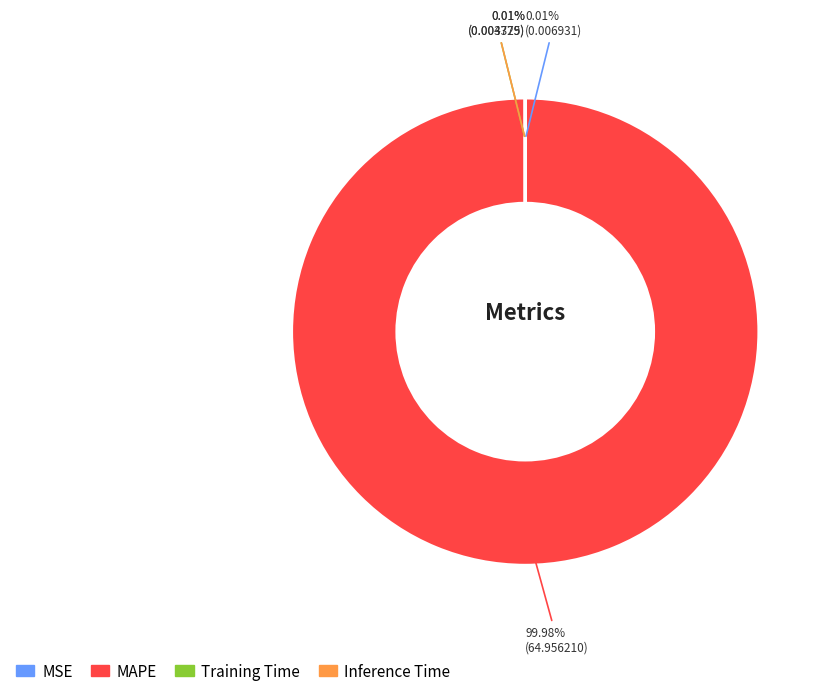

Does any single category account for the majority?

Yes